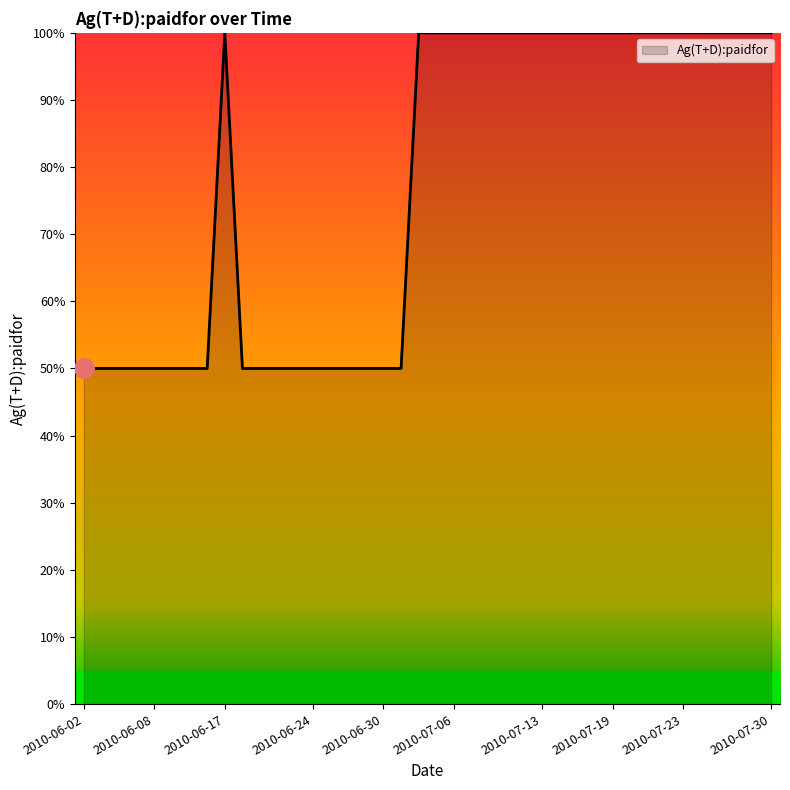

Reading left to right, extract all data points from this chart.

50	50	50	50	50	50	50	50	100	50	50	50	50	50	50	50	50	50	50	100	100	100	100	100	100	100	100	100	100	100	100	100	100	100	100	100	100	100	100	100